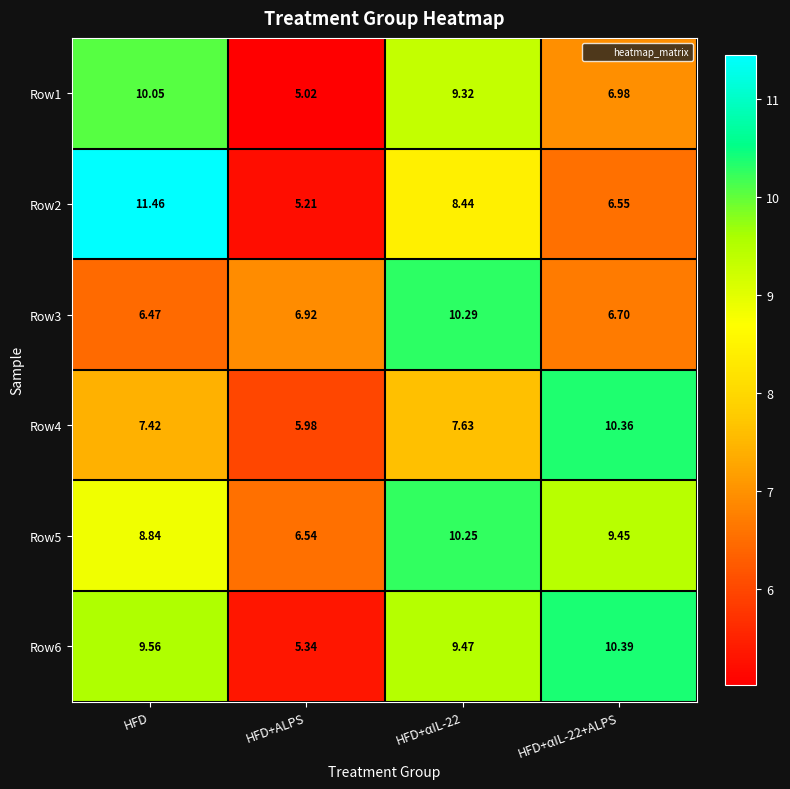

How many series are shown in this chart?

6